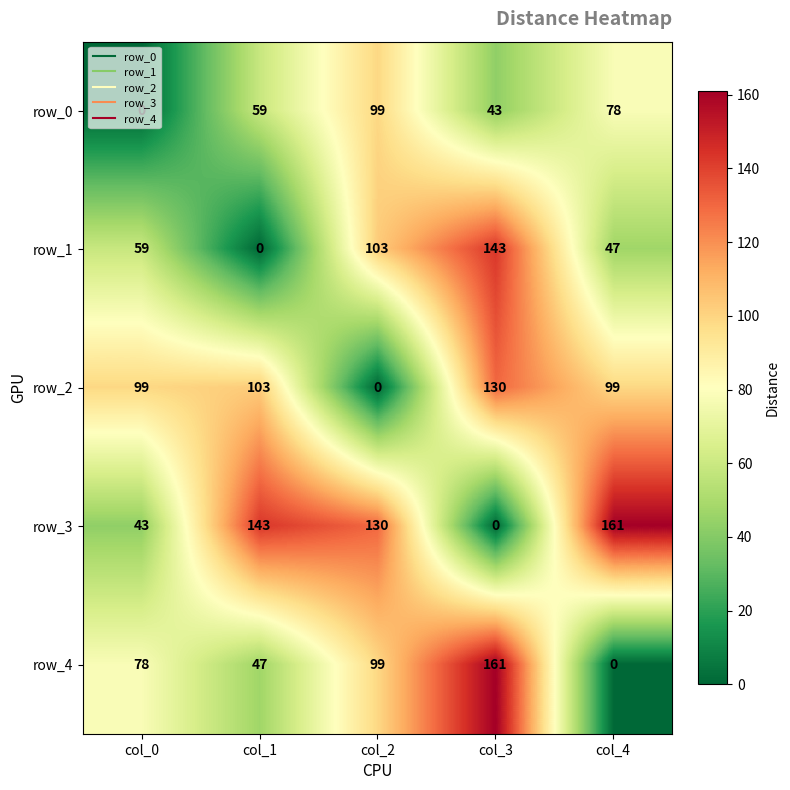

List the series in order of their overall mean, highest first.

row_3, row_2, row_4, row_1, row_0